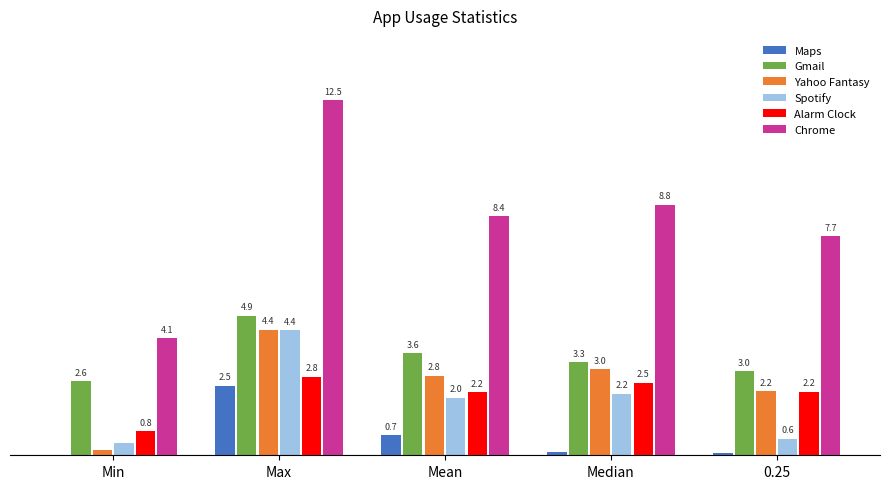

Which label corresponds to the largest value in the chart?

Max